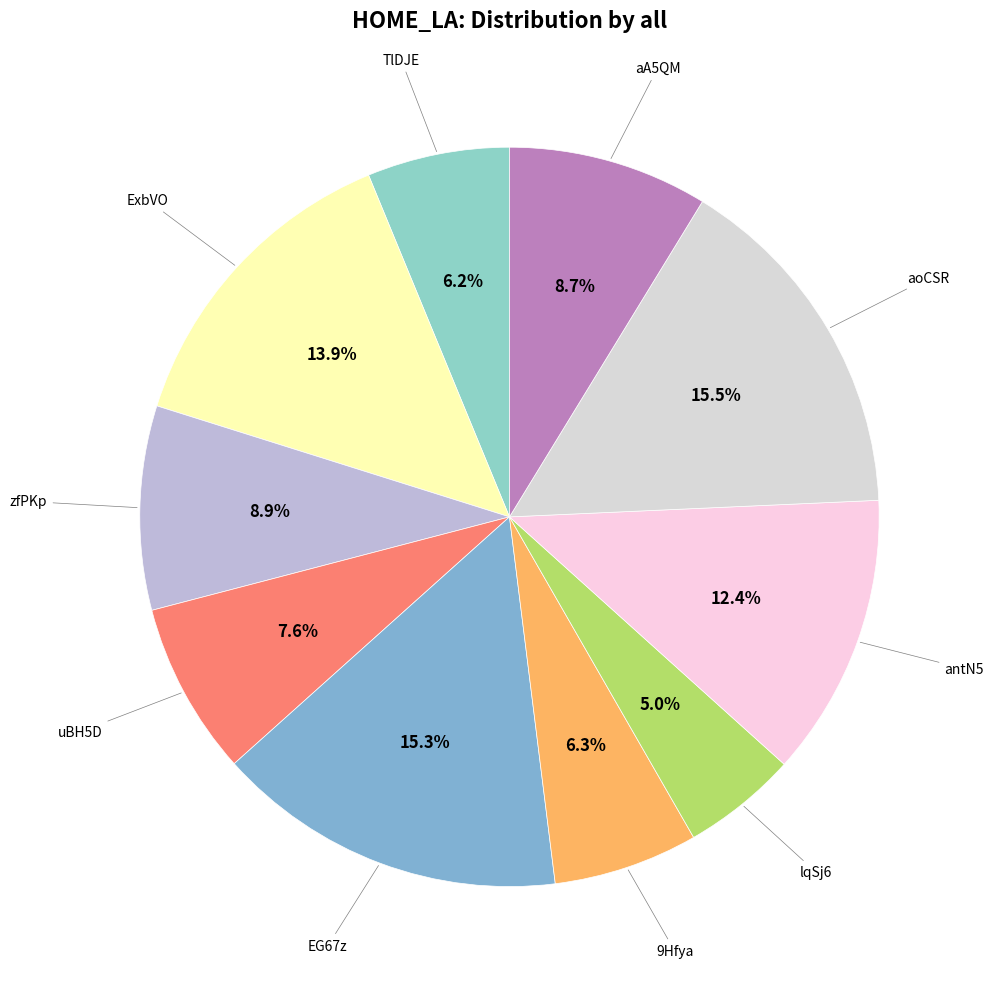

How many segments does this pie chart have?

10